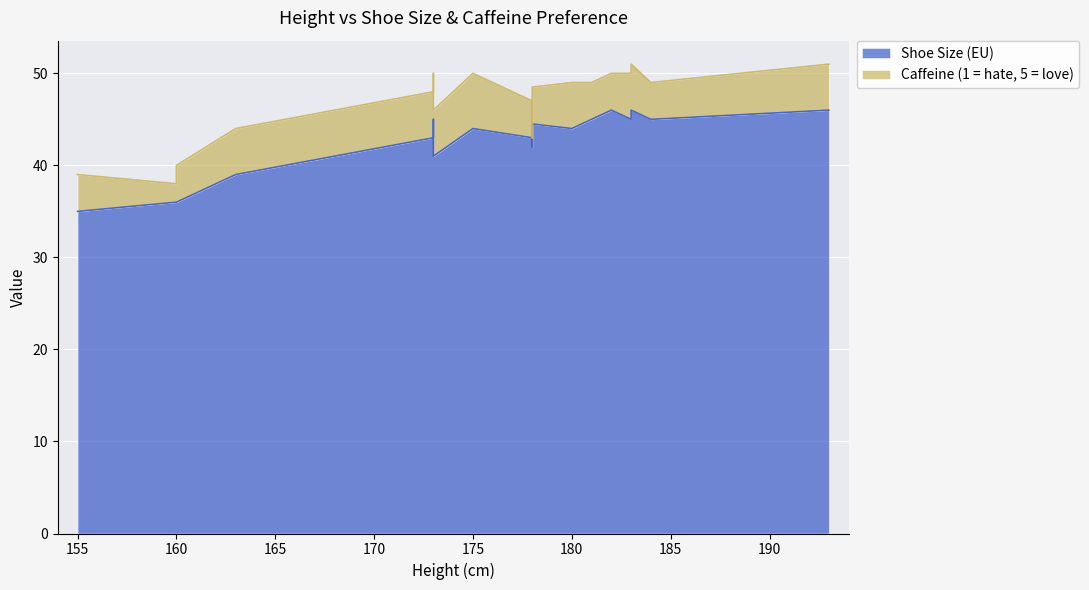

What is the smallest value displayed?

35.0